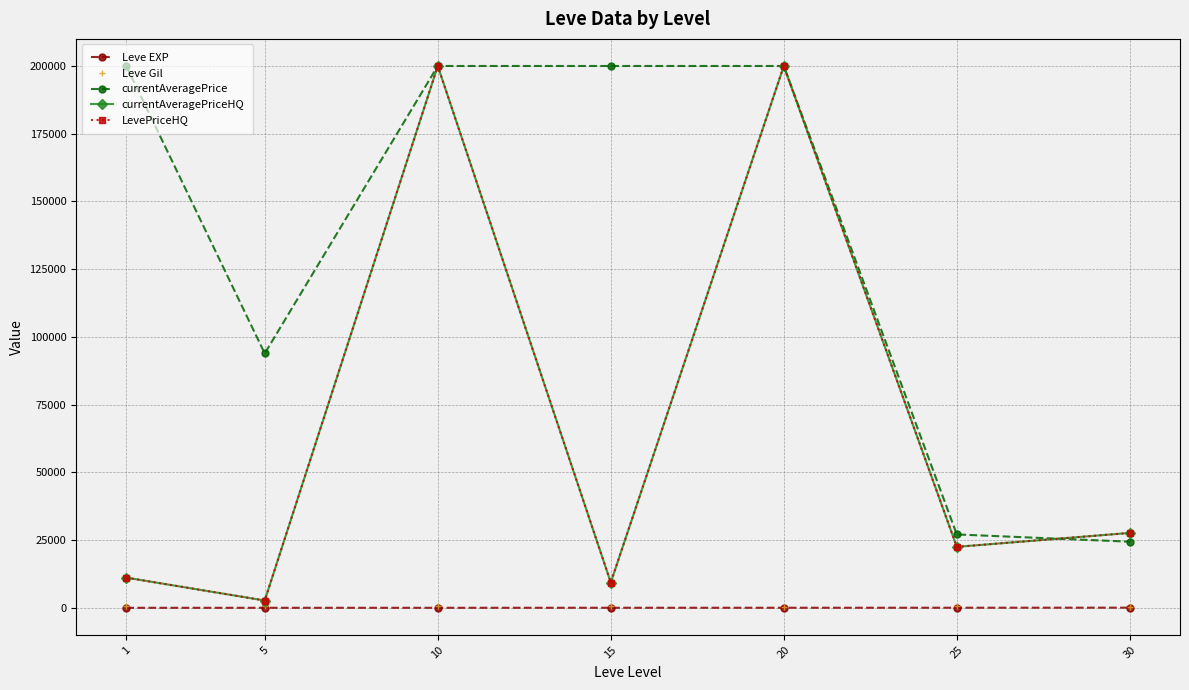

What is the total value across all series at 25?

72711.7